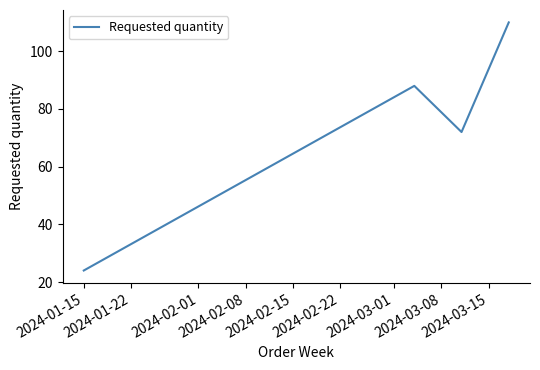

What is the sum of all values?

294